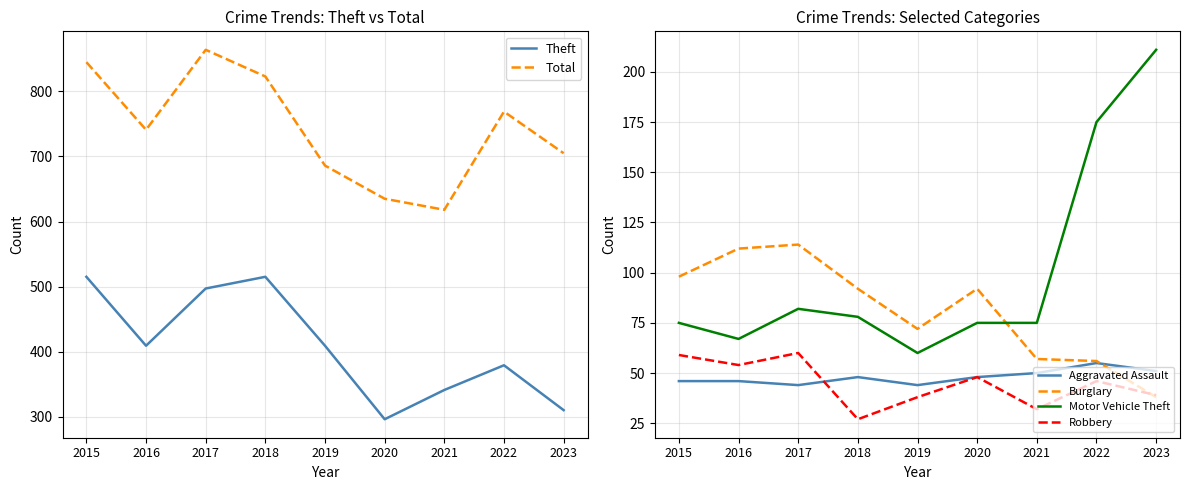

In Burglary, how many points are higher than both neighbors (excluding endpoints)?

2